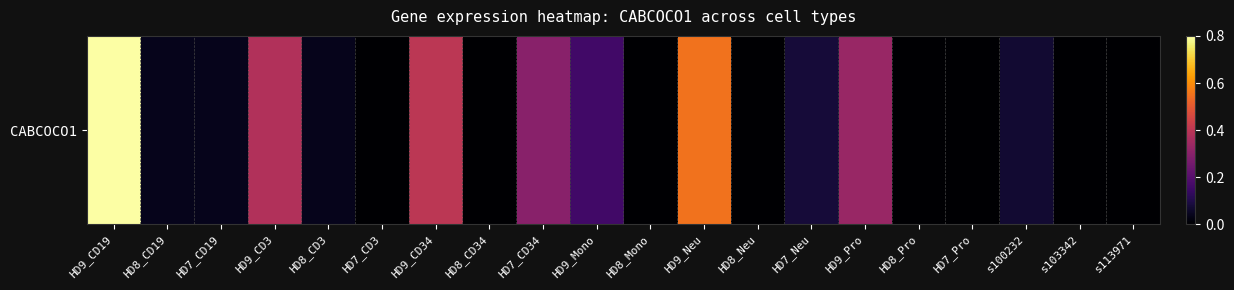

Where is the data nearest to the value 0?

HD7_CD3